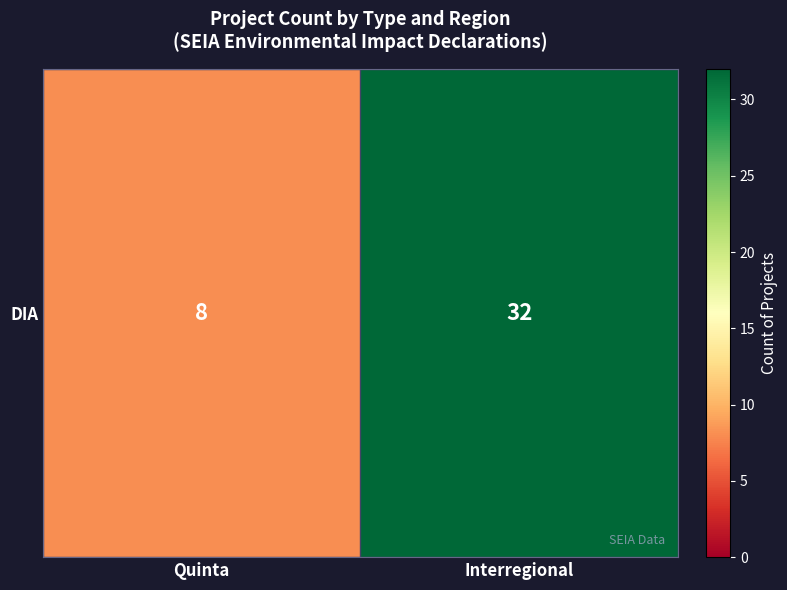

The chart shows a value of 32 at Interregional. True or false?

True